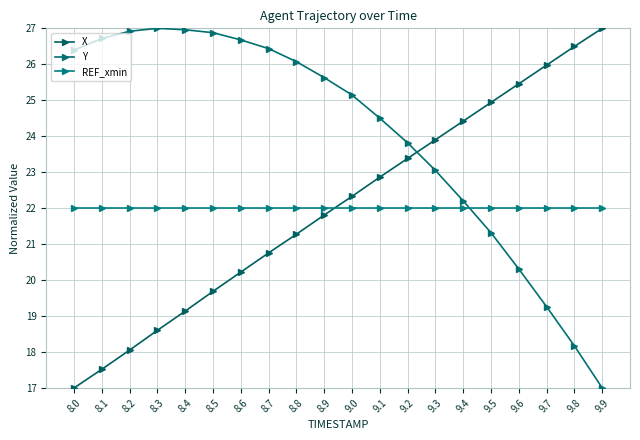

True or false: REF_xmin and X cross at least once.

True